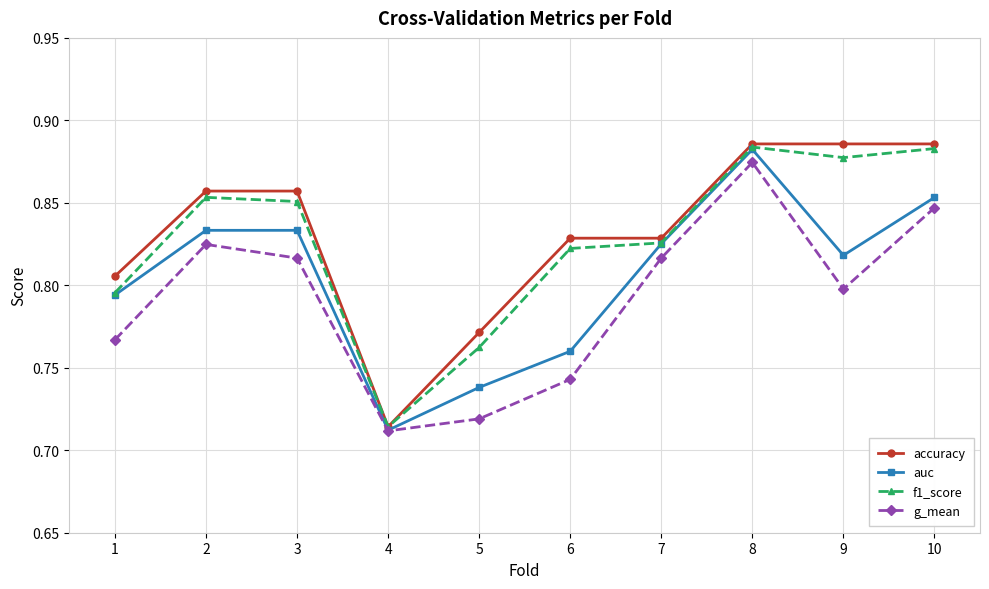

At which category does g_mean reach its first local valley?

4